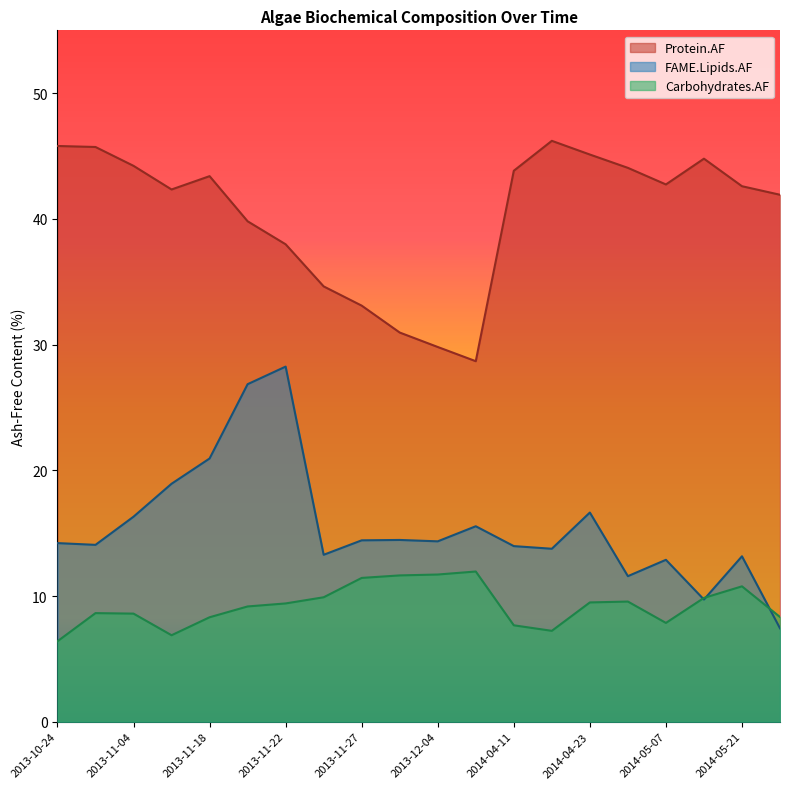

Reading left to right, transcribe all the data shown in this chart.

Protein.AF: 45.8	45.7	44.2	42.3	43.4	39.8	38.0	34.6	33.1	31.0	29.8	28.7	43.8	46.2	45.1	44.1	42.7	44.8	42.6	41.9
FAME.Lipids.AF: 14.2	14.1	16.3	18.9	20.9	26.9	28.2	13.3	14.4	14.5	14.3	15.6	14.0	13.8	16.6	11.6	12.9	9.7	13.2	7.4
Carbohydrates.AF: 6.4	8.6	8.6	6.9	8.3	9.2	9.4	9.9	11.4	11.6	11.7	11.9	7.7	7.2	9.5	9.6	7.9	9.8	10.8	8.3